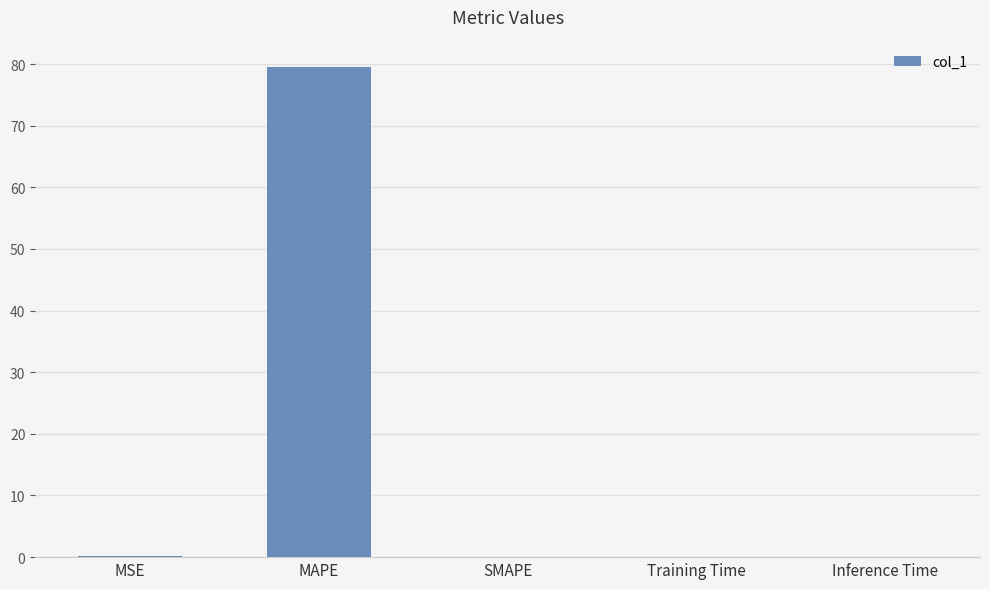

How many categories are shown in the chart?

5